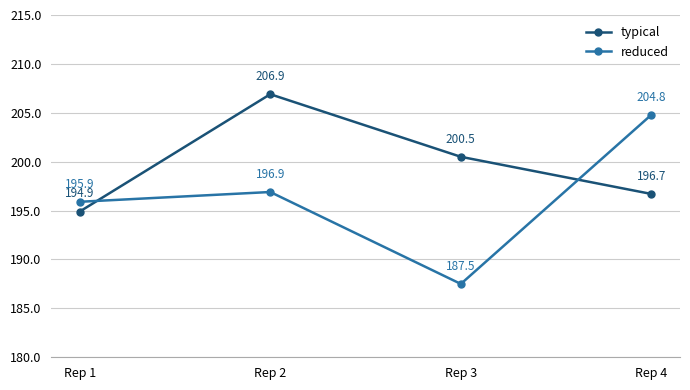

List the labels in order of typical value, smallest first.

Rep 1, Rep 4, Rep 3, Rep 2